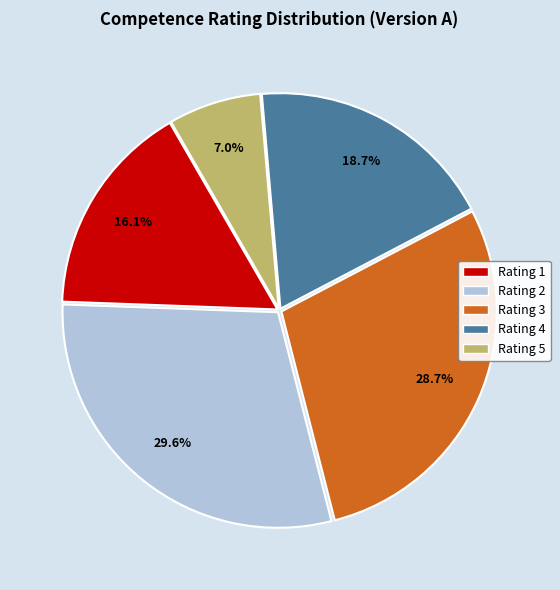

Rank the categories by value from lowest to highest.

Rating 5, Rating 1, Rating 4, Rating 3, Rating 2